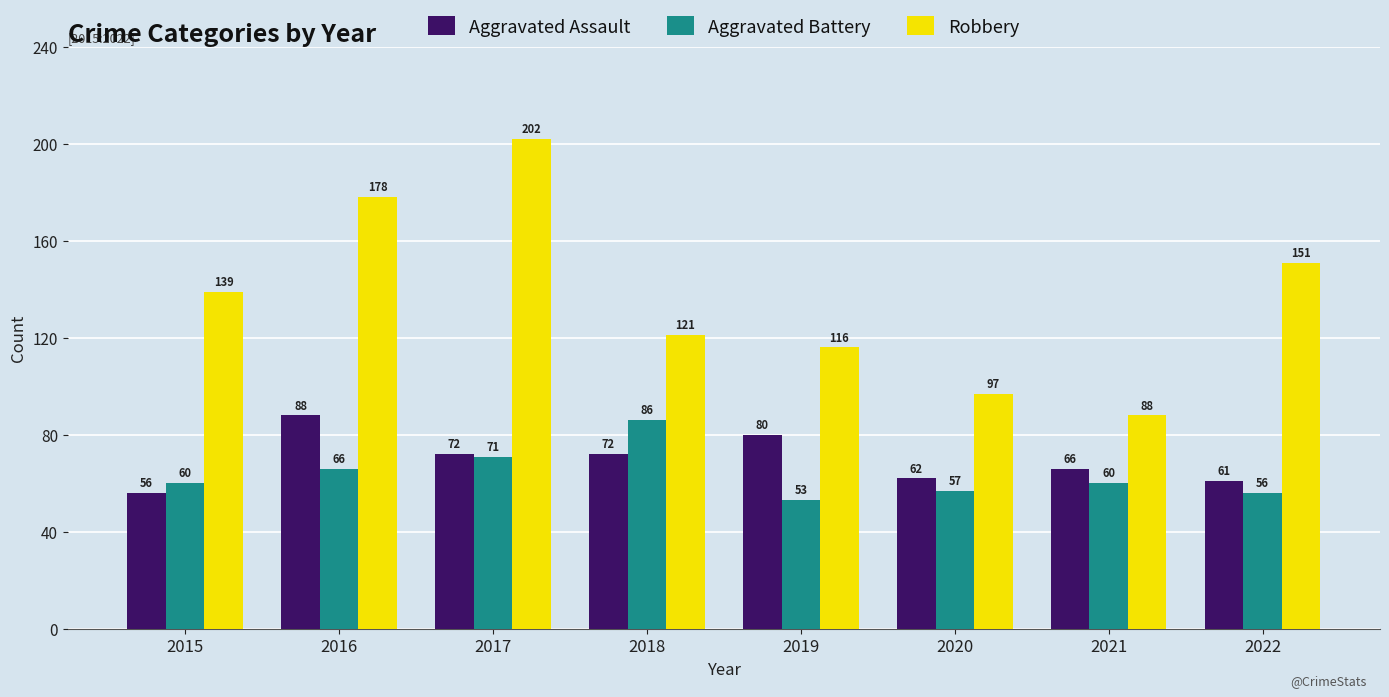

What is the sum of all Aggravated Battery values?

509